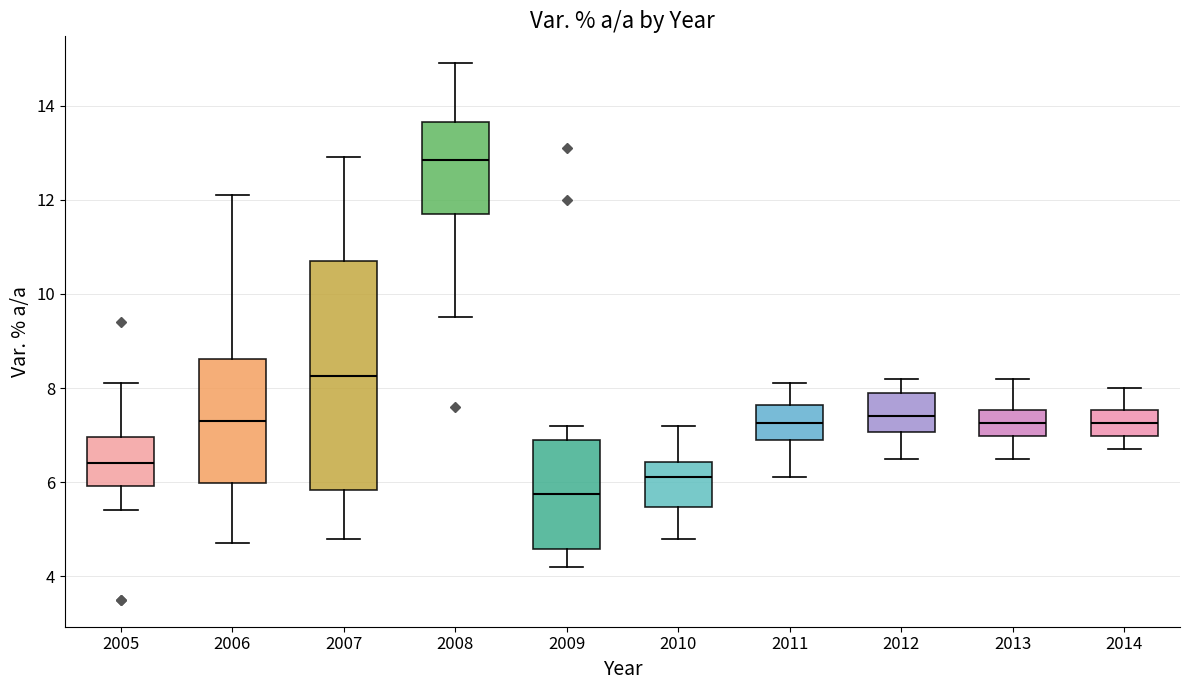

Reading left to right, read every box against the y-axis: the position of its median line, the range the box covers, and the ends of its whiskers. The values are not printed on the chart, so give them approximately, as read against the axis.

2005: median 6.4, box 6.0 to 7.0, whiskers 5.4 to 8.2
2006: median 7.4, box 6.0 to 8.6, whiskers 4.8 to 12.2
2007: median 8.2, box 5.8 to 10.8, whiskers 4.8 to 13.0
2008: median 12.8, box 11.8 to 13.6, whiskers 9.6 to 15.0
2009: median 5.8, box 4.6 to 7.0, whiskers 4.2 to 7.2
2010: median 6.2, box 5.4 to 6.4, whiskers 4.8 to 7.2
2011: median 7.2, box 7.0 to 7.6, whiskers 6.2 to 8.2
2012: median 7.4, box 7.0 to 8.0, whiskers 6.6 to 8.2
2013: median 7.2, box 7.0 to 7.6, whiskers 6.6 to 8.2
2014: median 7.2, box 7.0 to 7.6, whiskers 6.8 to 8.0